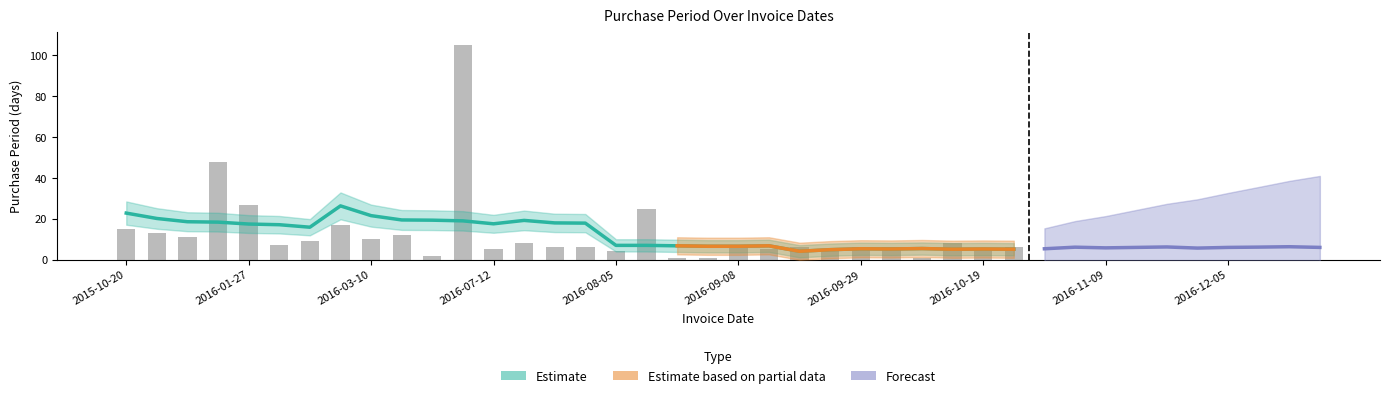

How many categories are shown in the chart?

40